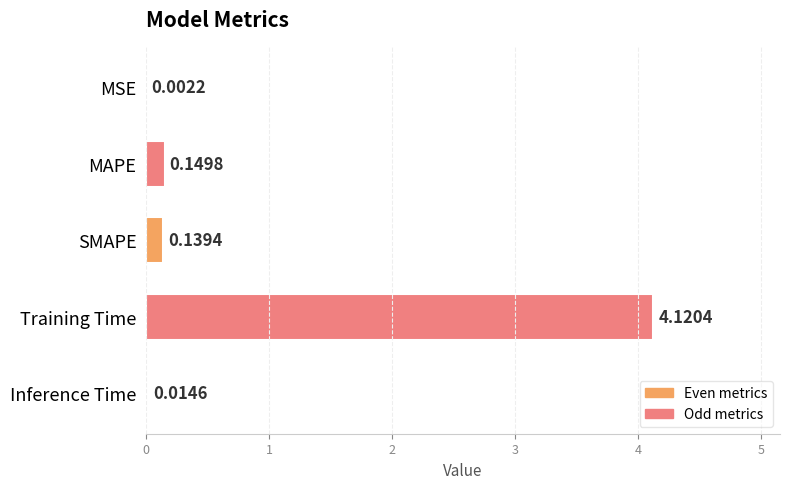

What is the sum of the values at Training Time and MAPE?

4.3